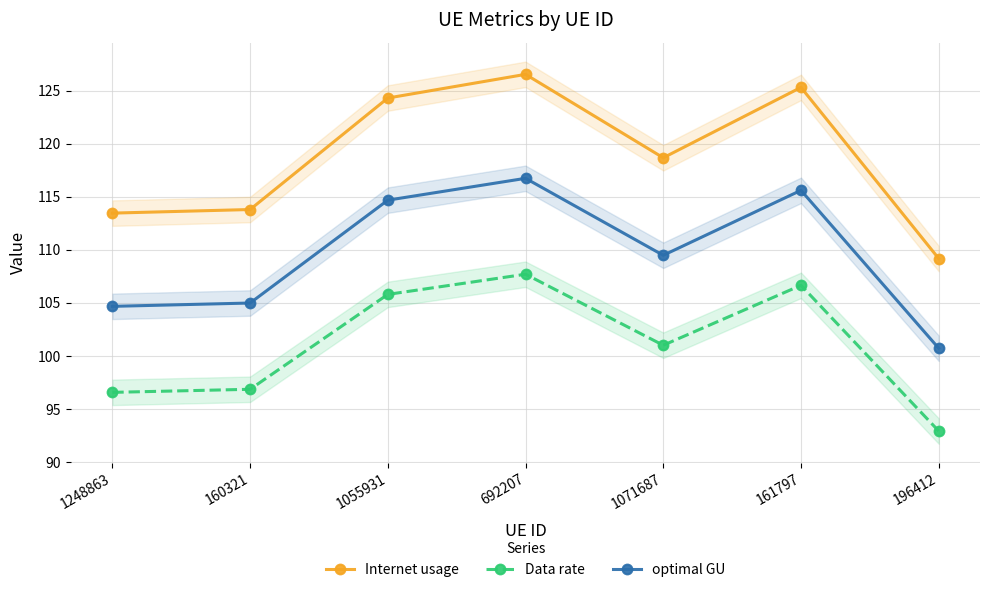

Where is Internet usage nearest to the value 117?

1071687